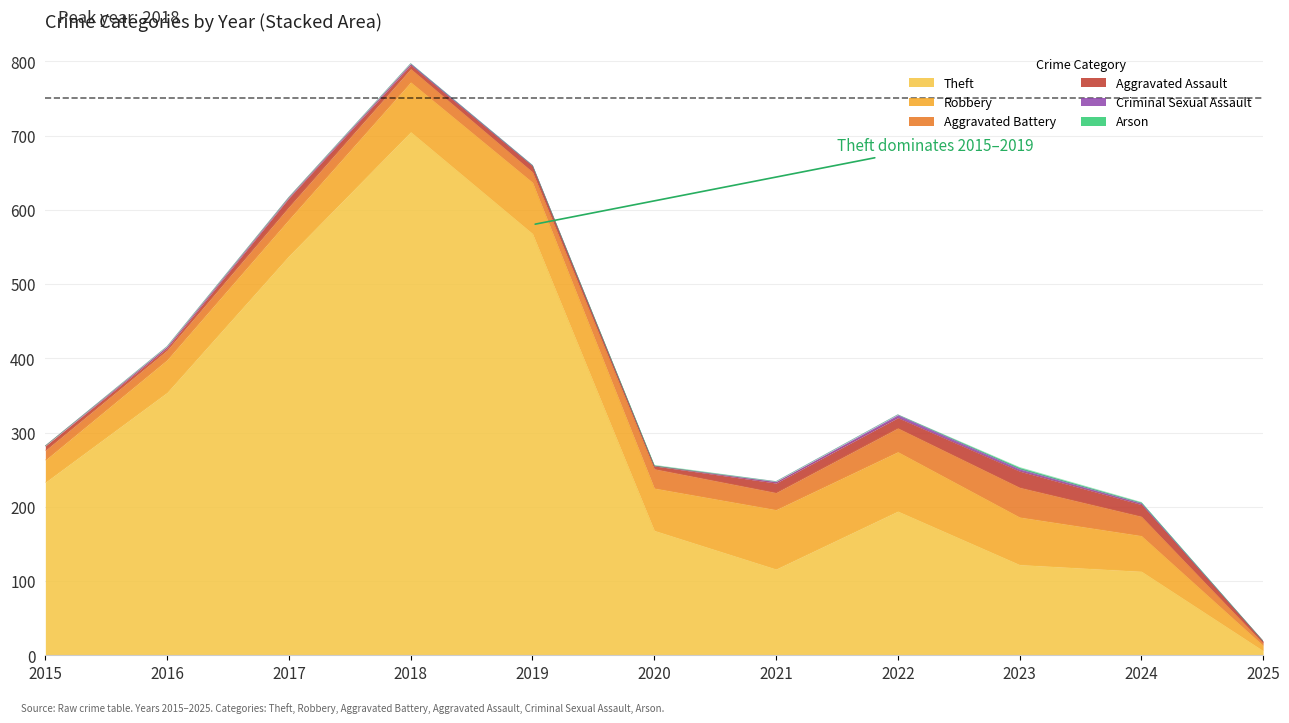

Reading left to right, transcribe all the data shown in this chart.

Theft: 233	354	538	705	568	168	116	194	122	113	6
Robbery: 30	44	49	67	69	57	80	80	64	48	7
Aggravated Battery: 13	13	17	18	14	26	23	32	40	26	3
Aggravated Assault: 6	3	12	5	8	4	13	14	22	16	3
Criminal Sexual Assault: 0	2	1	2	1	0	2	4	3	2	0
Arson: 0	0	0	0	0	1	0	0	2	1	0